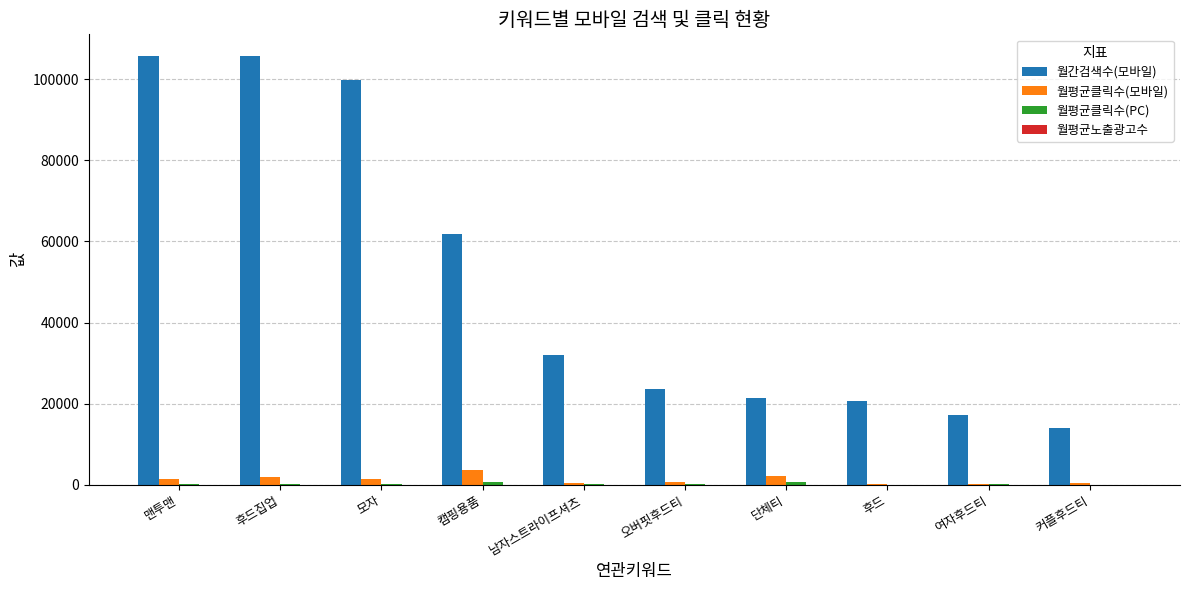

The 월간검색수(모바일) series shows 141461.6 at 맨투맨. True or false?

False